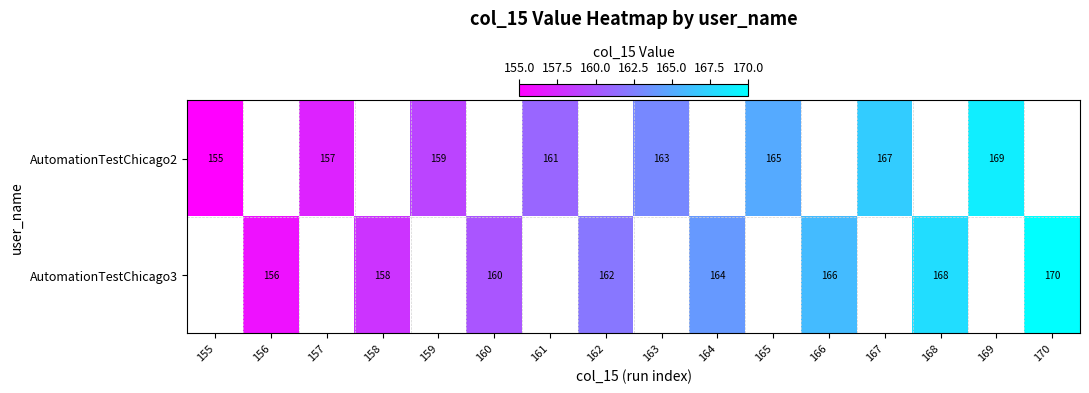

True or false: AutomationTestChicago2 has a value of 161 at 161.

True